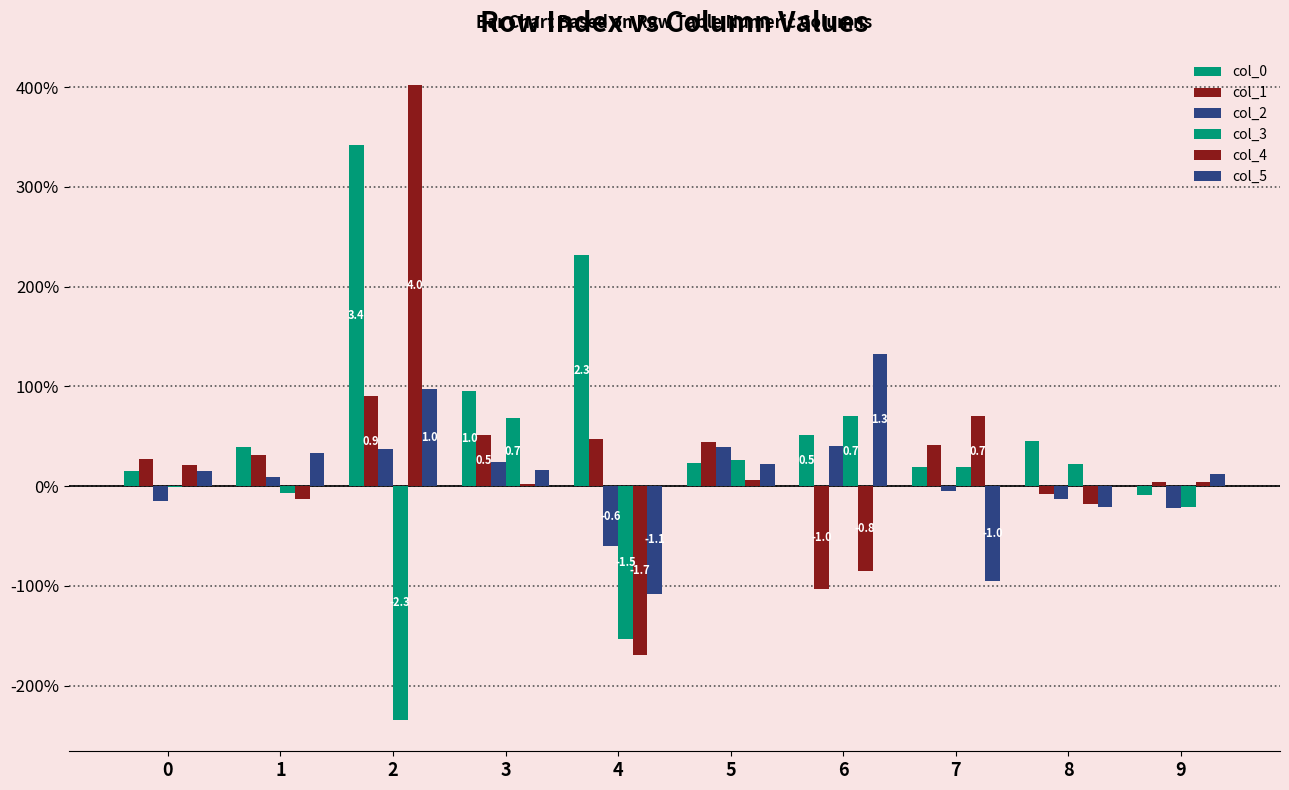

True or false: col_4 has a value of 0.7 at 7.

True